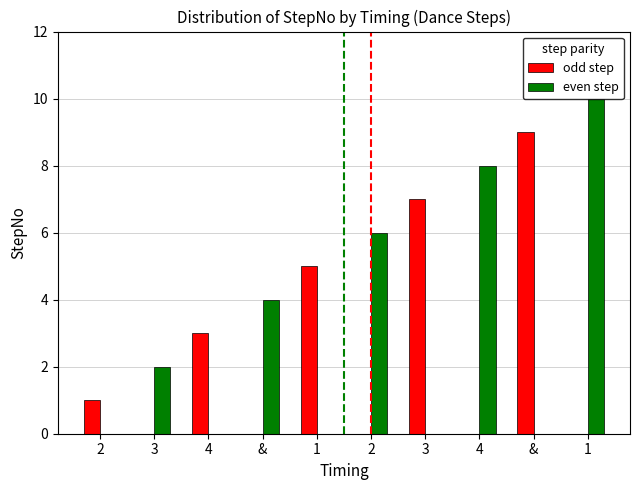

Are the bars horizontal?

No